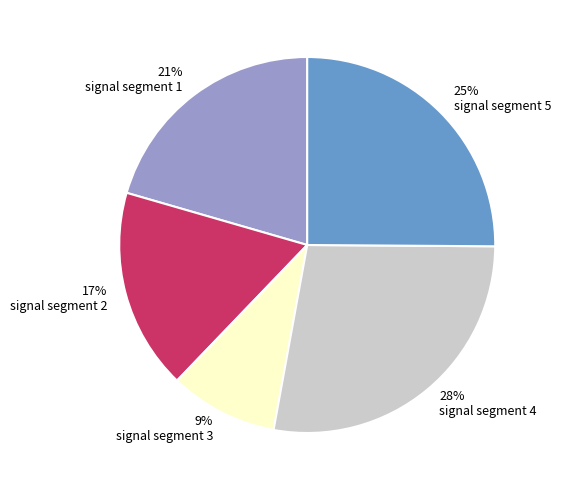

To the nearest percent, what is the average slice percentage?

20%